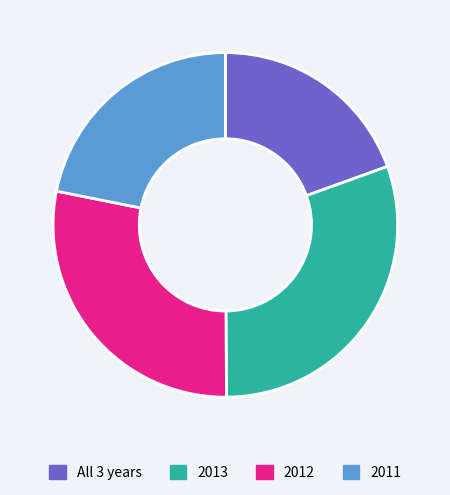

Is there a majority slice in this chart?

No